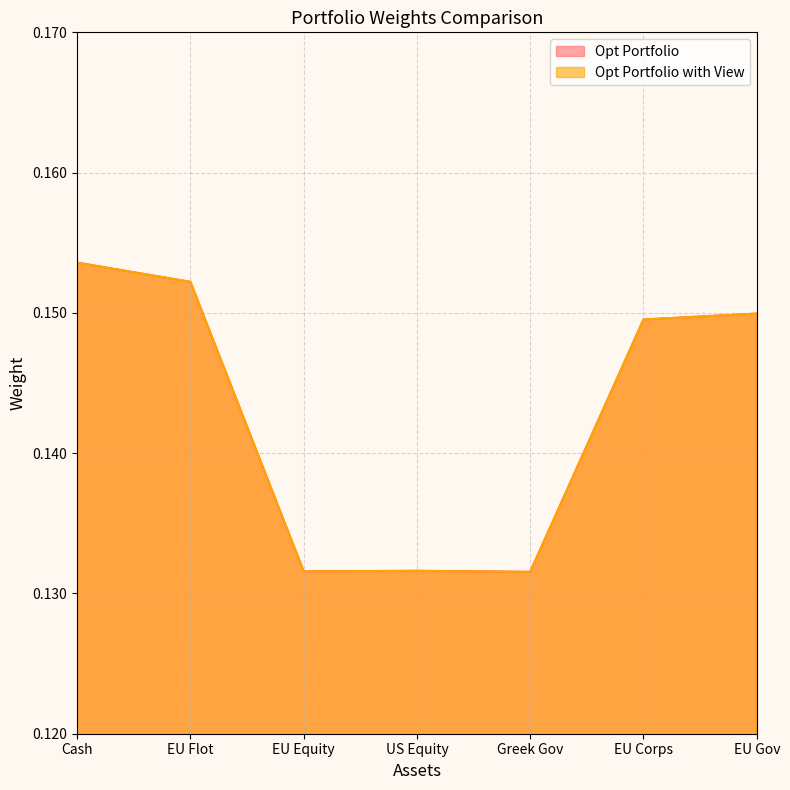

How many lines are shown in the chart?

2